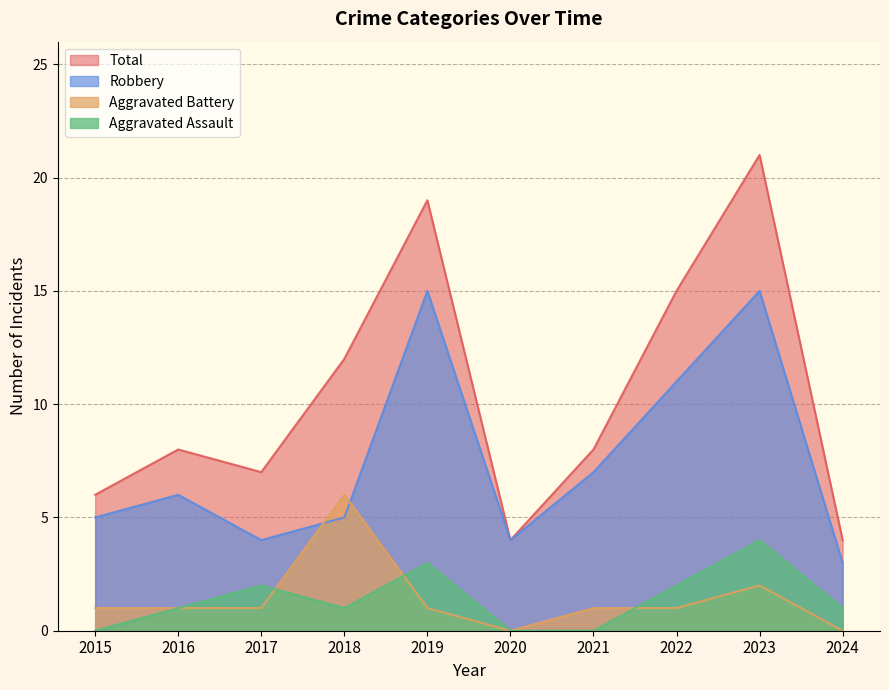

What is the minimum value for Robbery?

3